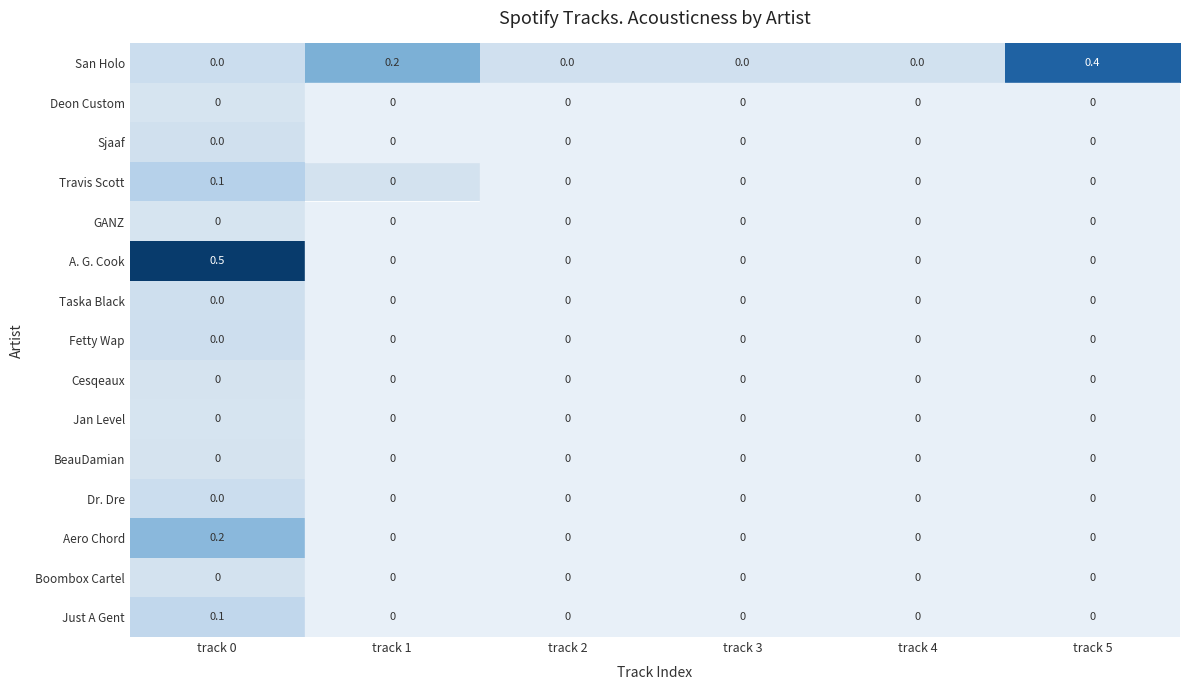

What is the spread (max minus min) of values at track 0?

0.5